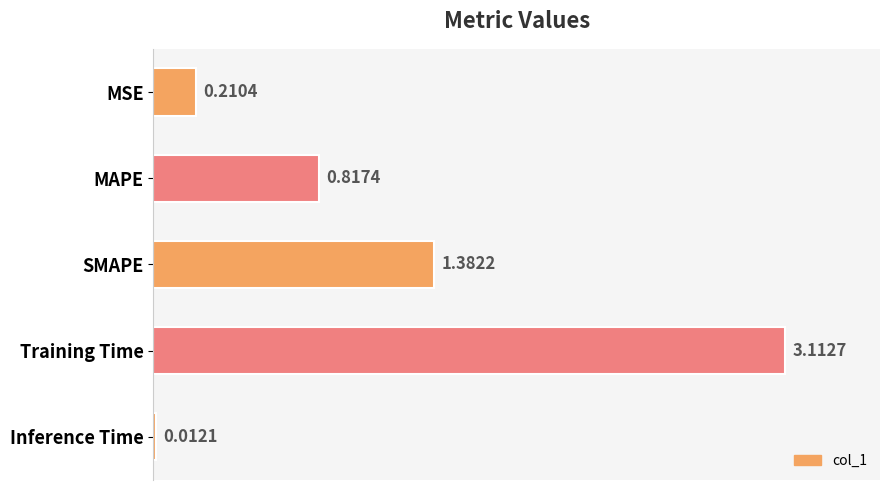

What is the label of the 2nd bar from the bottom?

Training Time